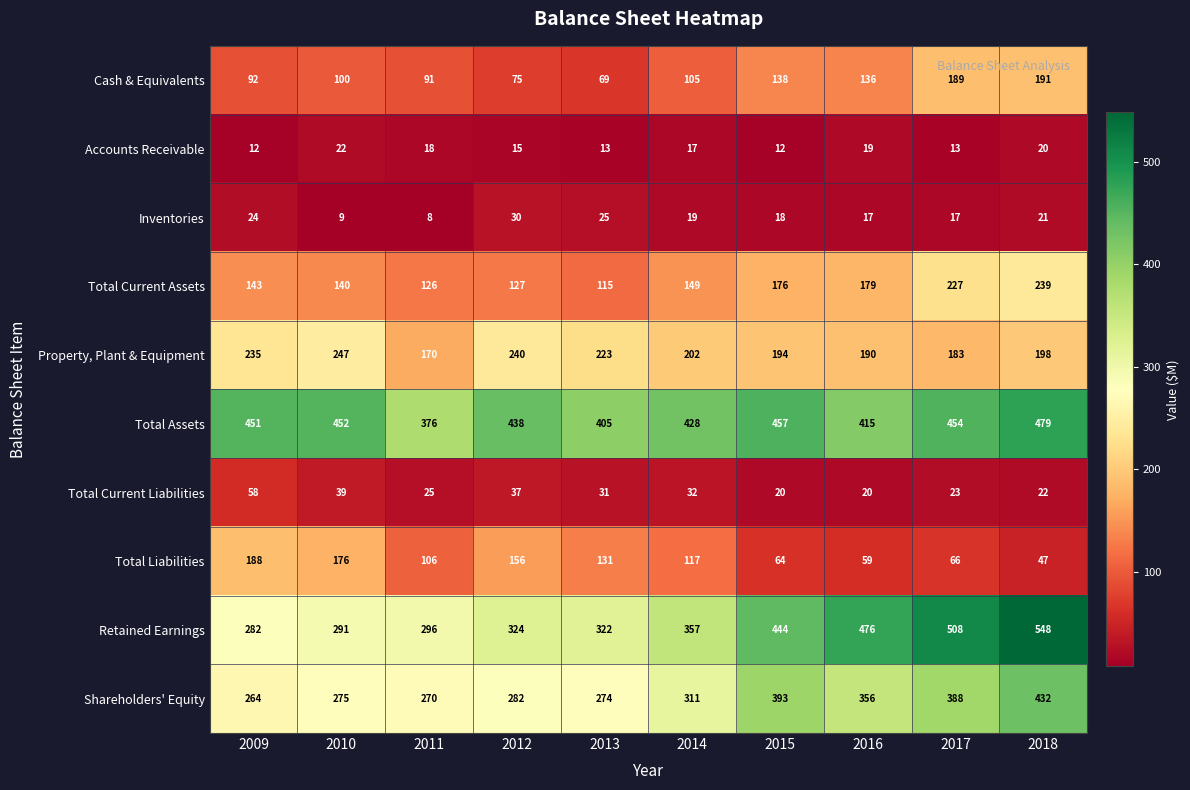

At how many categories does at least one series exceed 288?

10